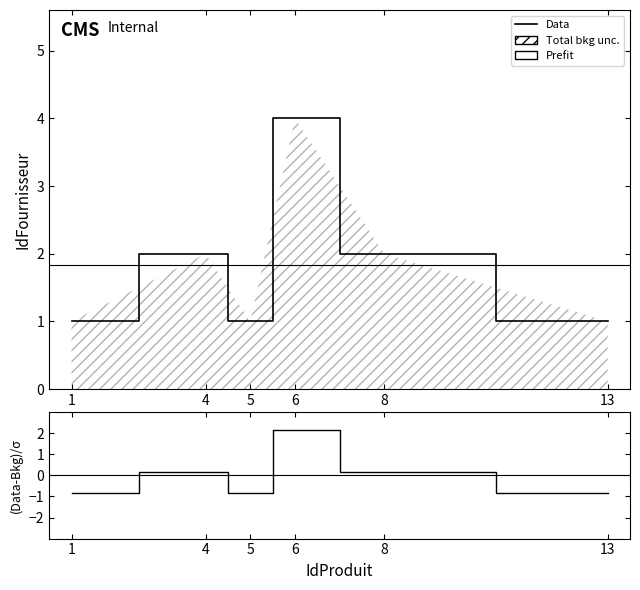

Reading left to right, list all the values displayed in this chart.

1	2	1	4	2	1